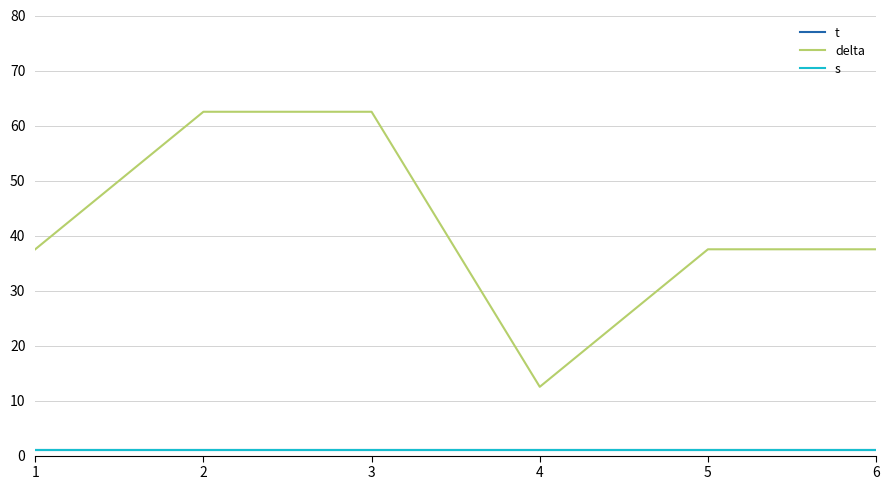

How many lines are shown in the chart?

3